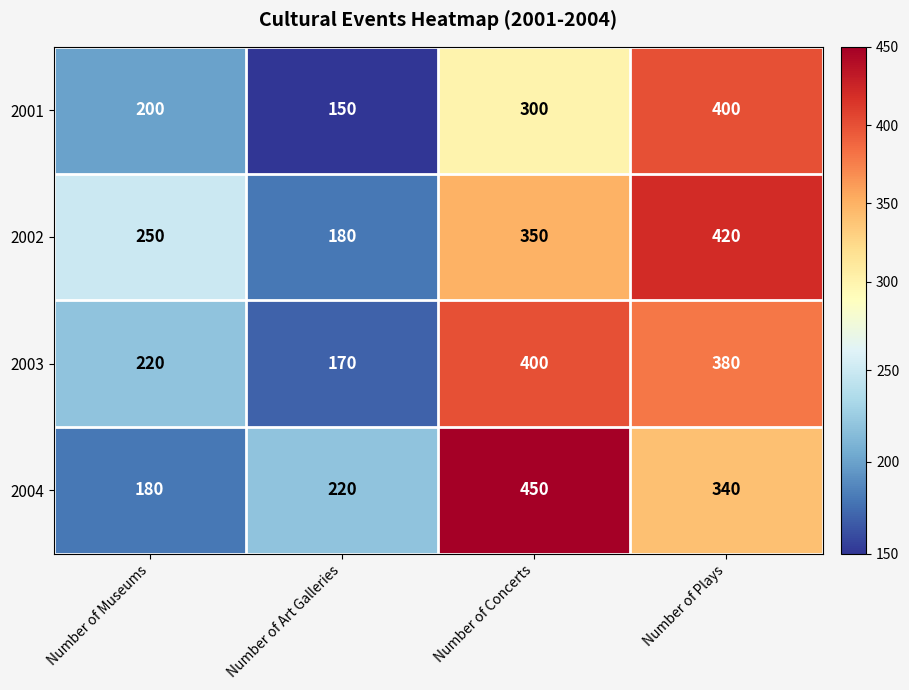

Which series has the largest total across all categories?

2002